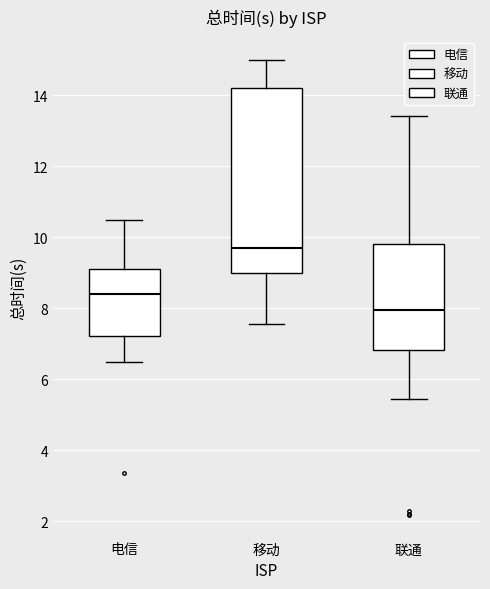

Where does the lower whisker of the box for 移动 end on the y-axis? The values are not printed on the chart, so give them approximately, as read against the axis.

7.6